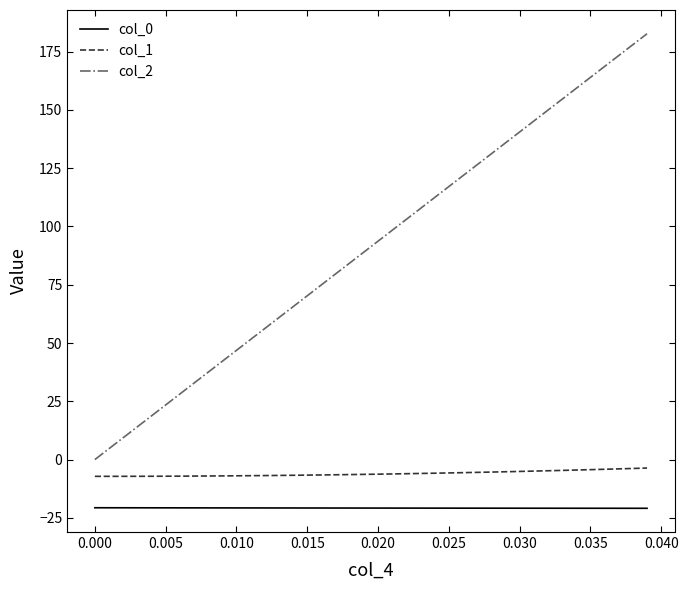

How many lines are shown in the chart?

3